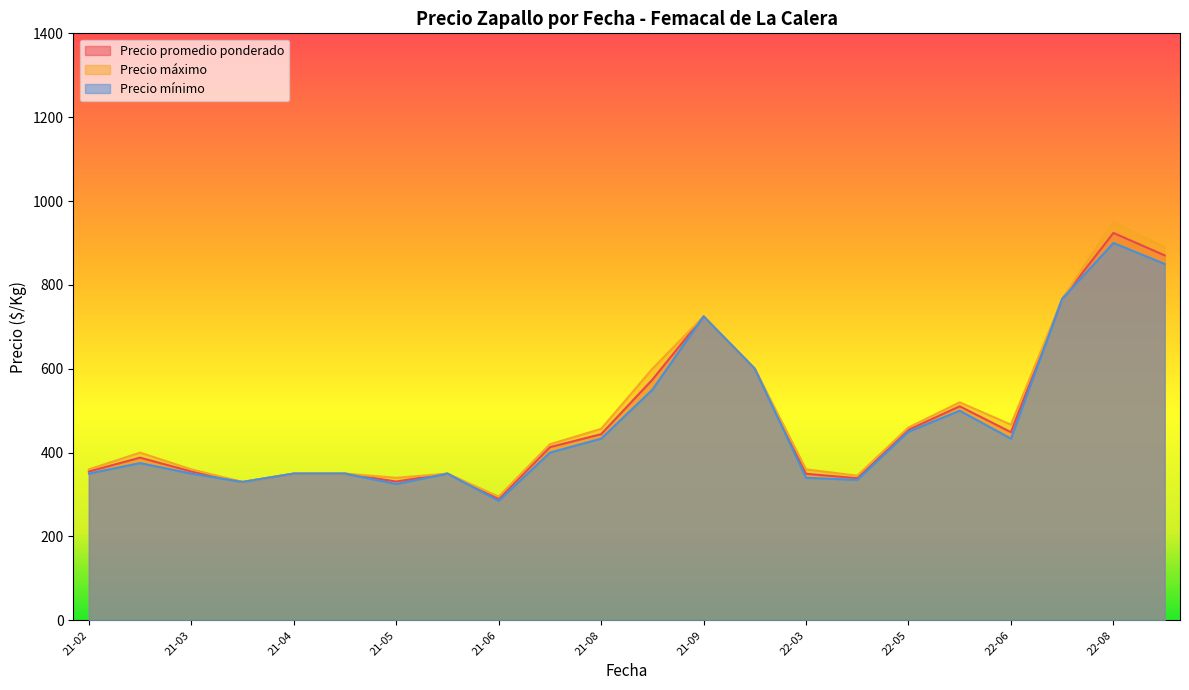

What is the minimum value shown in the chart?

285.0